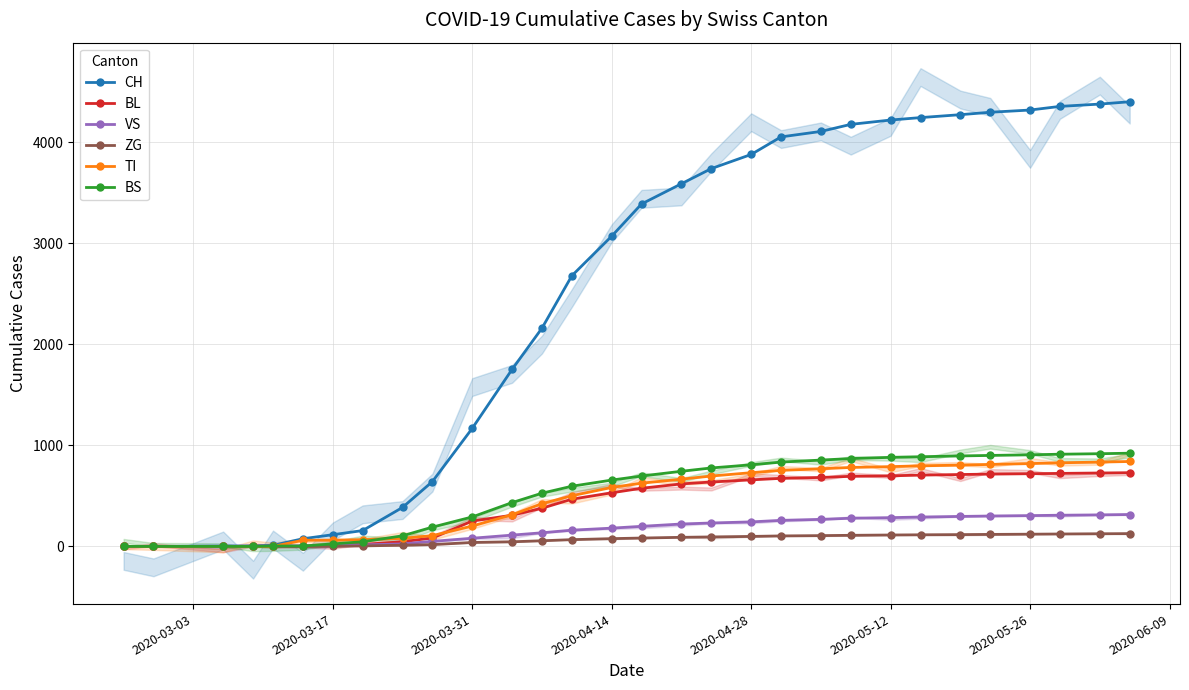

How many data points does each series have?

30